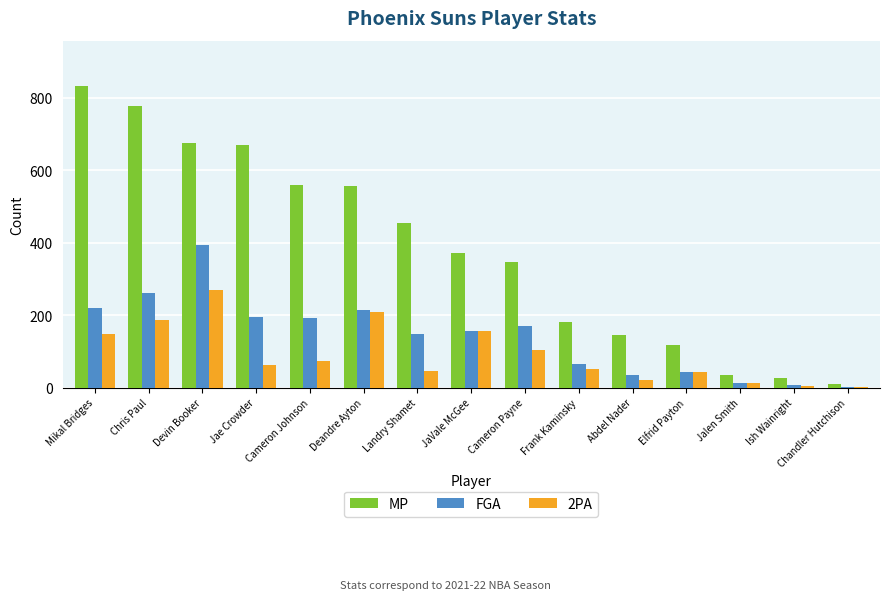

The value of MP at Cameron Payne is 230. True or false?

False